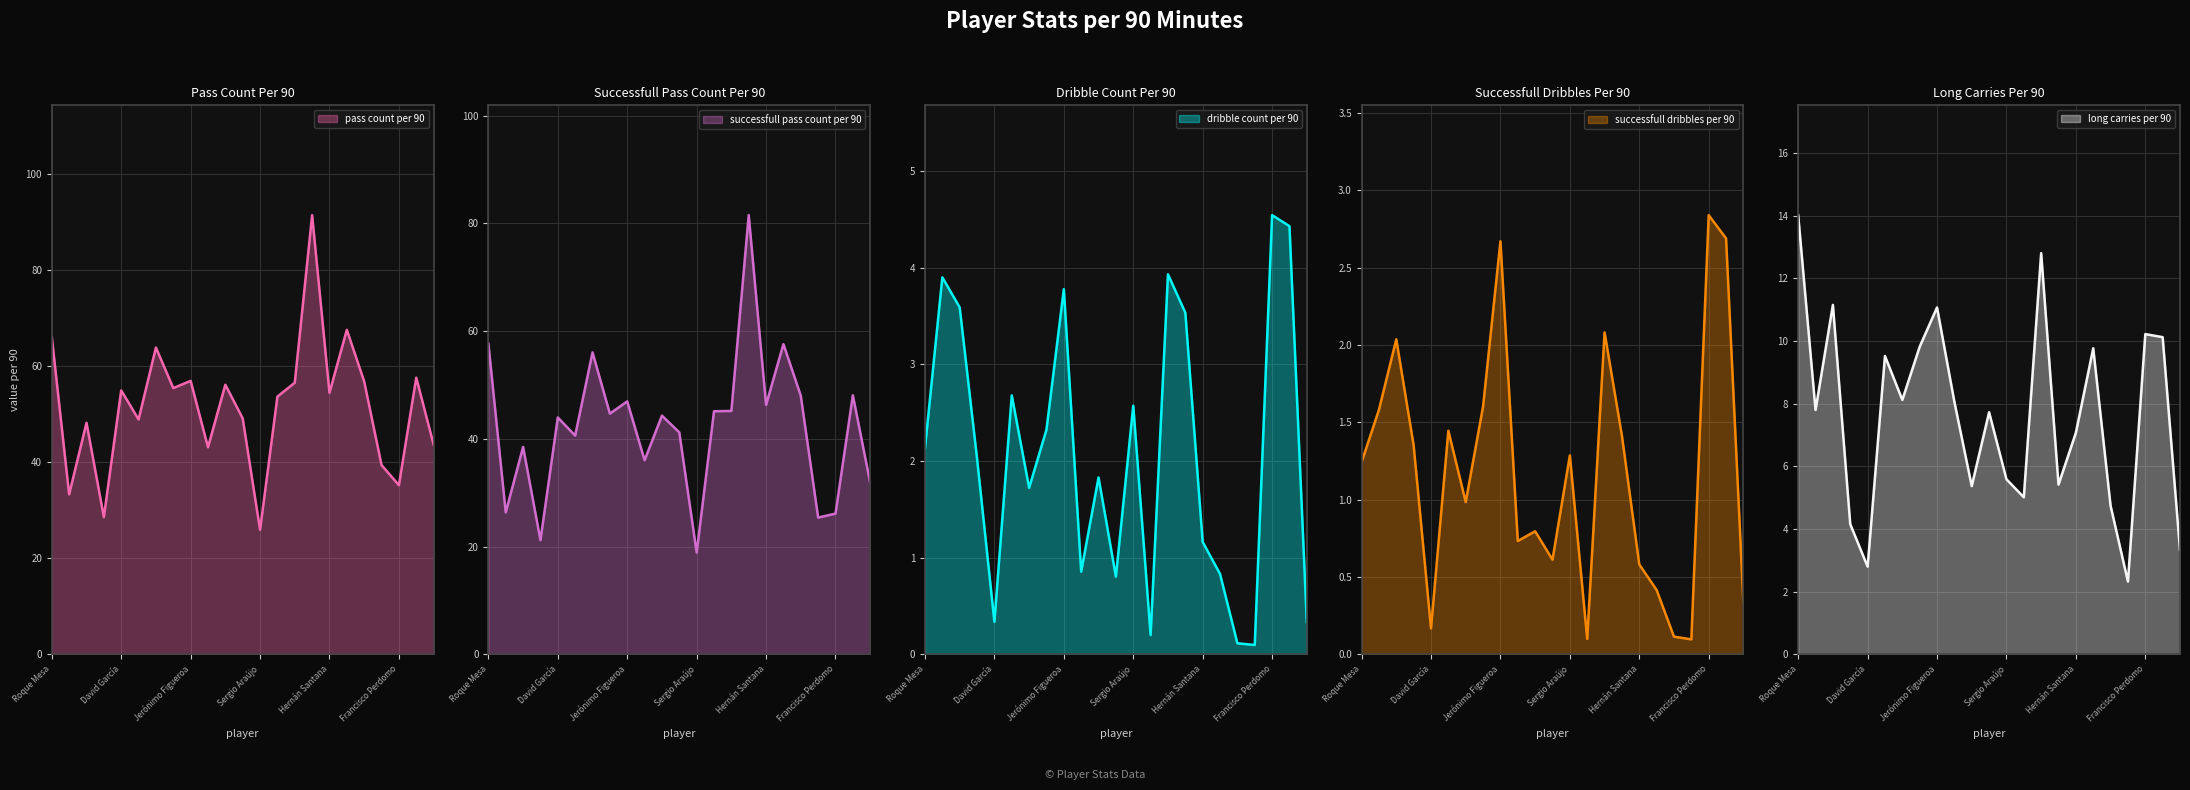

Reading left to right, what are all the values shown in this chart?

pass_count_per_90: 66.1	33.3	48.2	28.6	54.9	48.9	63.9	55.4	56.9	43.1	56.1	49.1	25.9	53.6	56.5	91.4	54.4	67.6	56.8	39.4	35.2	57.6	43.7
successfull_pass_count_per_90: 57.7	26.3	38.5	21.2	44.0	40.6	56.0	44.7	47.0	36.0	44.3	41.2	18.9	45.1	45.2	81.5	46.3	57.6	48.0	25.4	26.1	48.1	31.8
dribble_count_per_90: 2.1	3.9	3.6	2.0	0.3	2.7	1.7	2.3	3.8	0.9	1.8	0.8	2.6	0.2	3.9	3.5	1.2	0.8	0.1	0.1	4.5	4.4	0.3
successfull_dribbles_per_90: 1.2	1.6	2.0	1.4	0.2	1.4	1.0	1.6	2.7	0.7	0.8	0.6	1.3	0.1	2.1	1.4	0.6	0.4	0.1	0.1	2.8	2.7	0.3
long_carries_per_90: 14.0	7.8	11.2	4.2	2.8	9.5	8.1	9.8	11.1	8.1	5.4	7.7	5.6	5.0	12.8	5.4	7.1	9.8	4.7	2.3	10.2	10.1	3.3